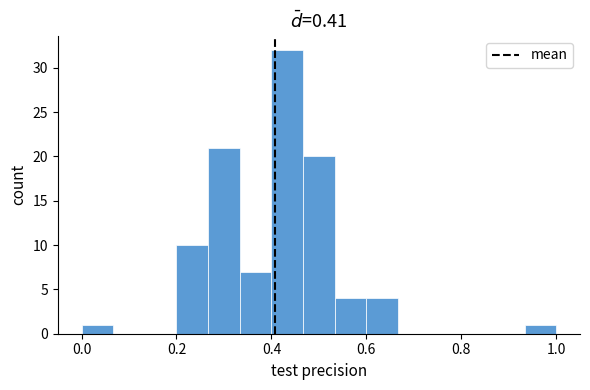

Read against the x-axis, roughly where is the centre of the tallest bar?

0.44